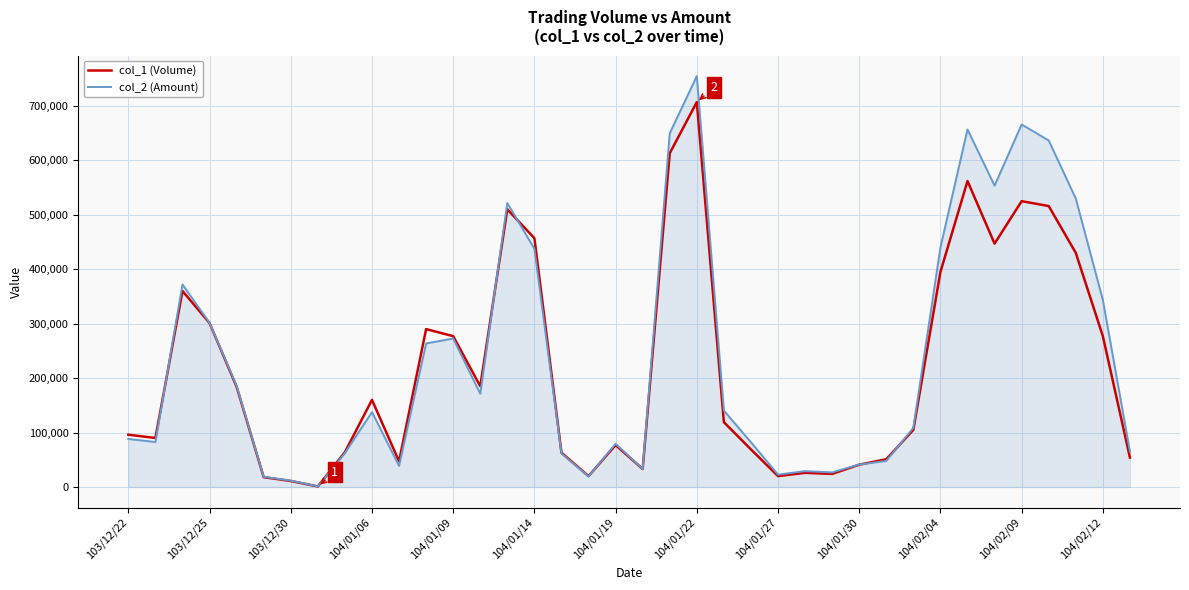

What is the smallest value displayed?

1000